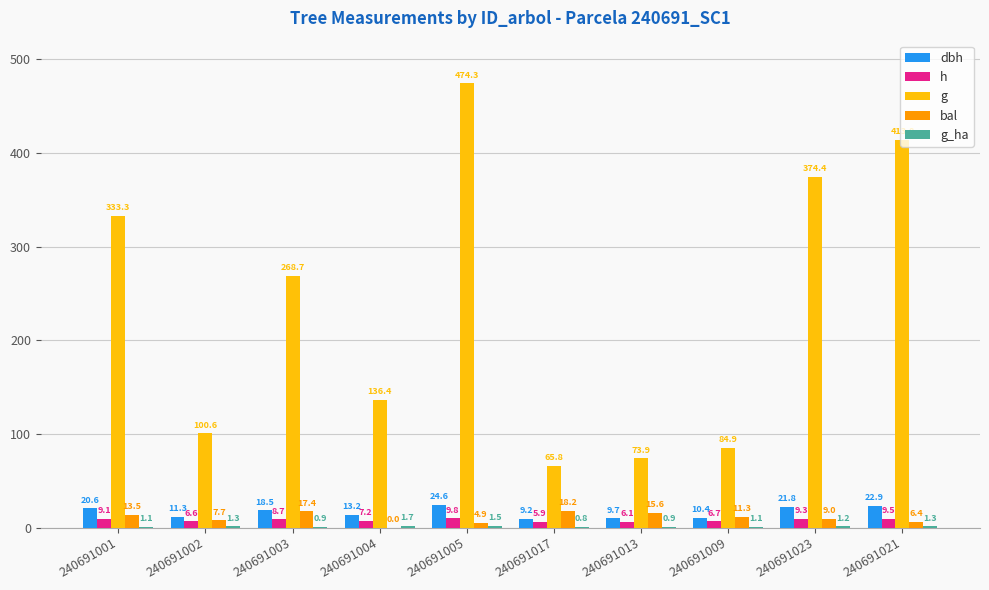

Which series has the largest total across all categories?

g